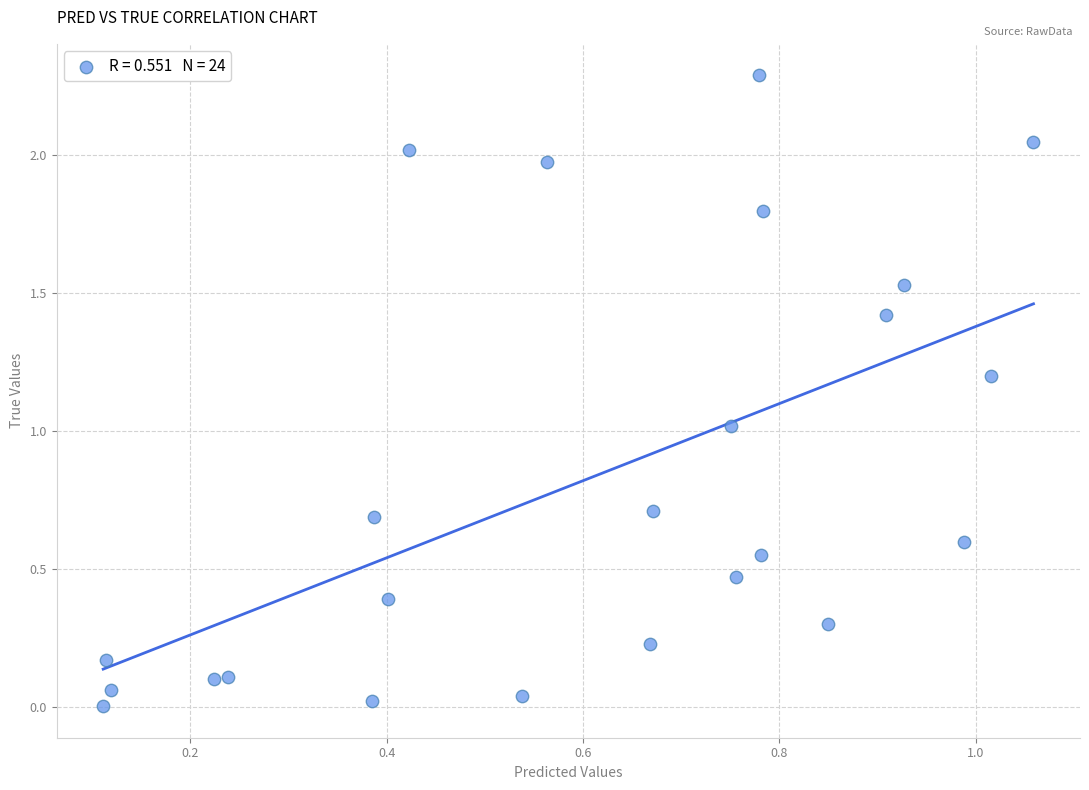

What is the range of X values (max minus min)?

0.9